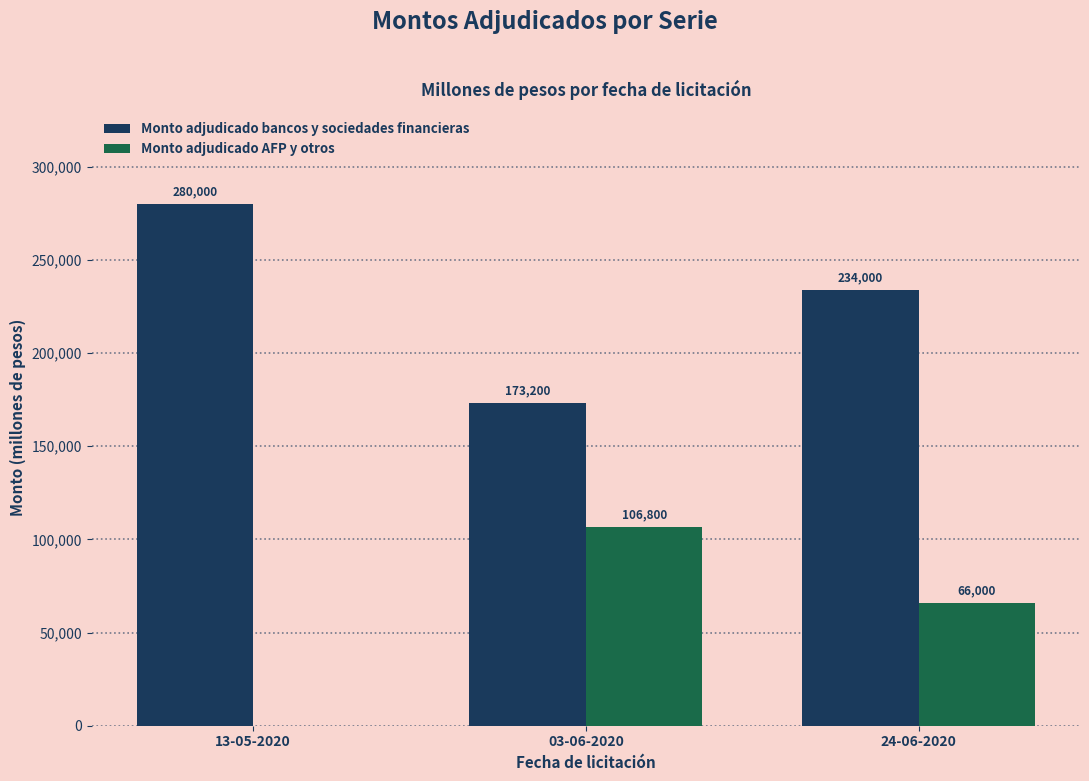

True or false: Monto adjudicado AFP y otros has a value of 106800 at 03-06-2020.

True